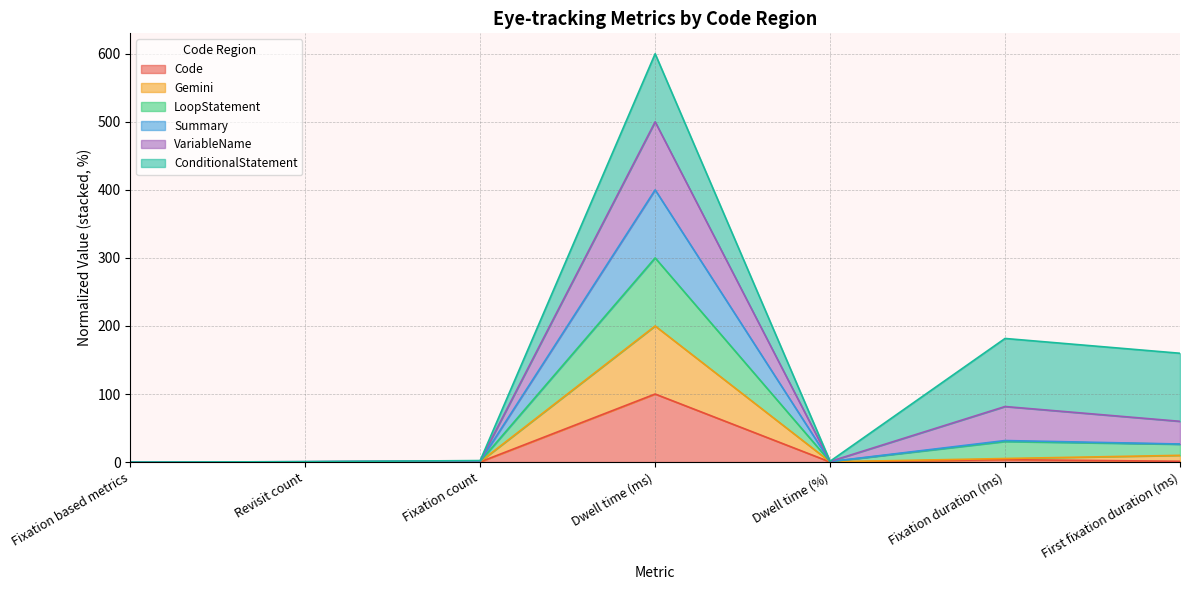

How many values in VariableName are above zero?

6